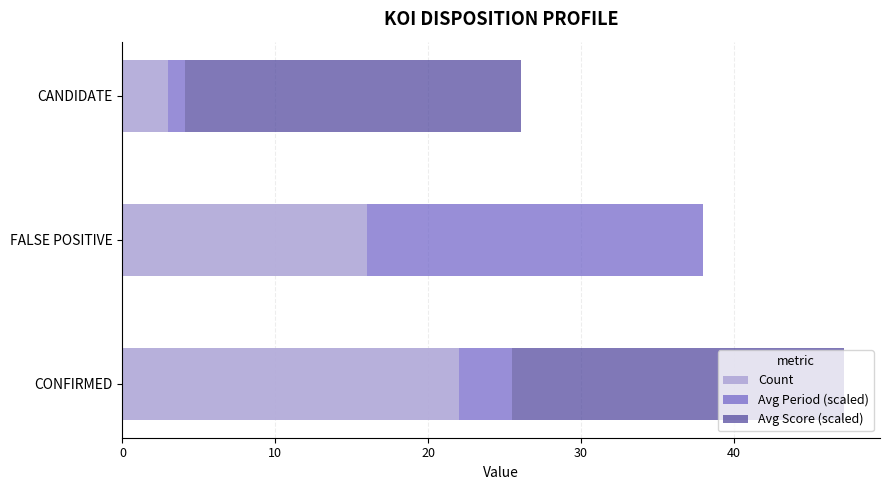

At which category is the sum across all series the highest?

CONFIRMED